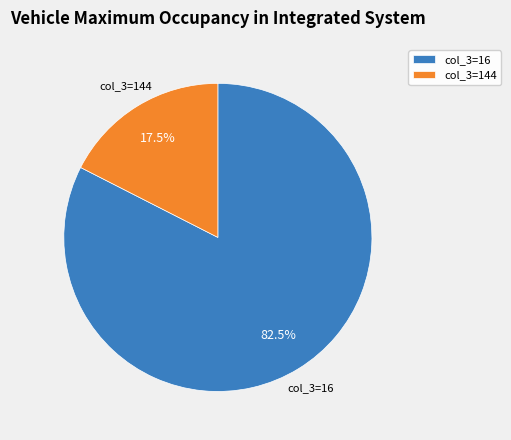

How many slices are in this pie chart?

2